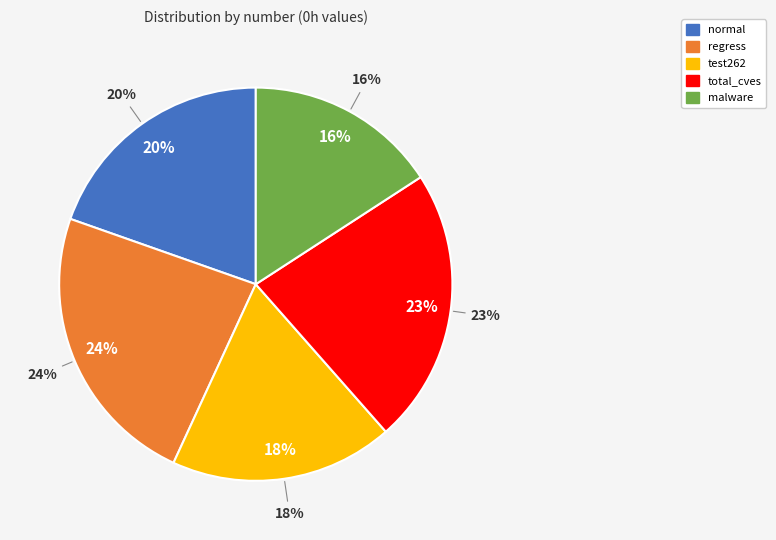

Combined, what portion of the pie is total_cves and regress?

46.2%